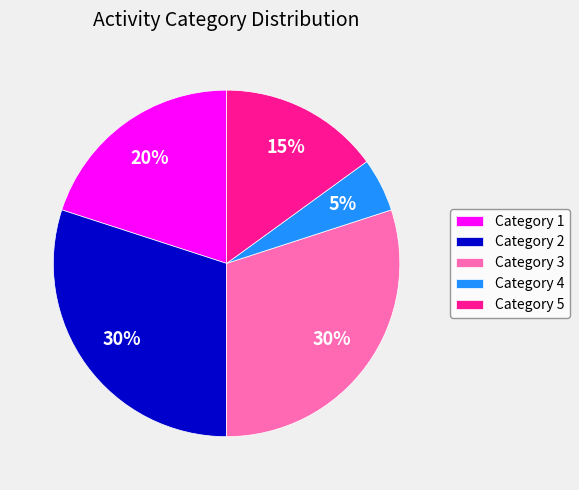

Is the sum of Category 3 and Category 5 greater than half?

No